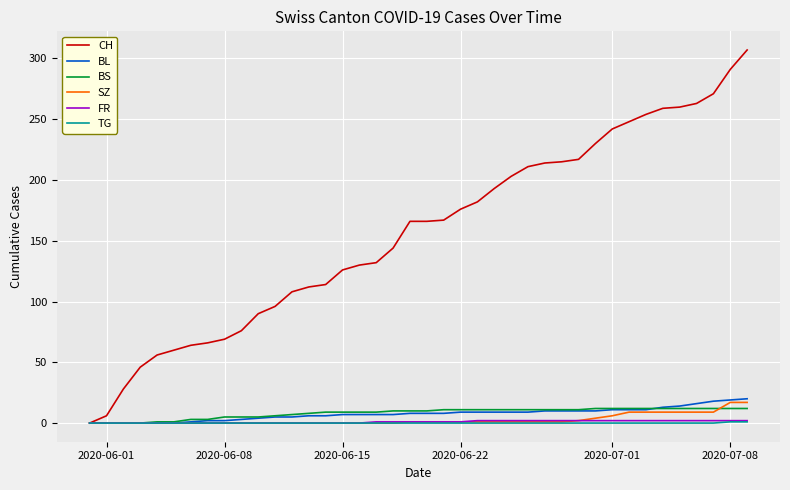

What is the maximum value shown in the chart?

307